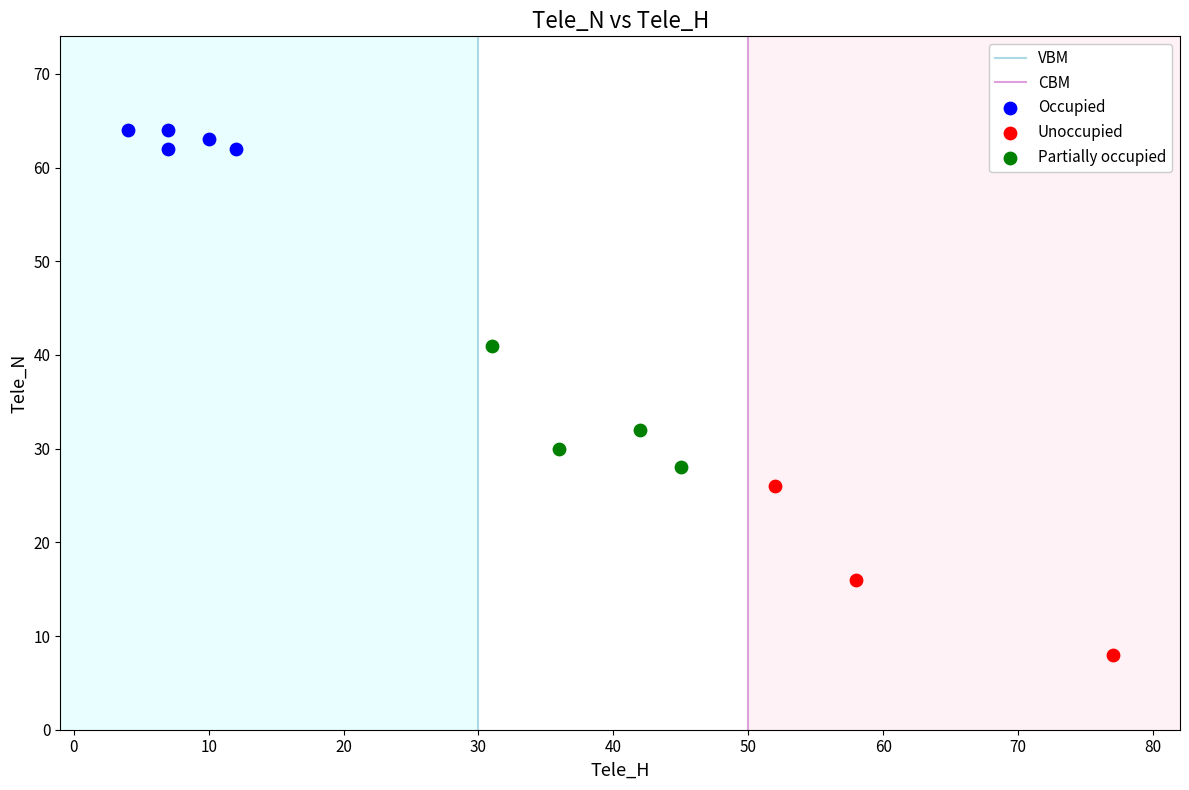

Which series contains the highest Y value?

Occupied